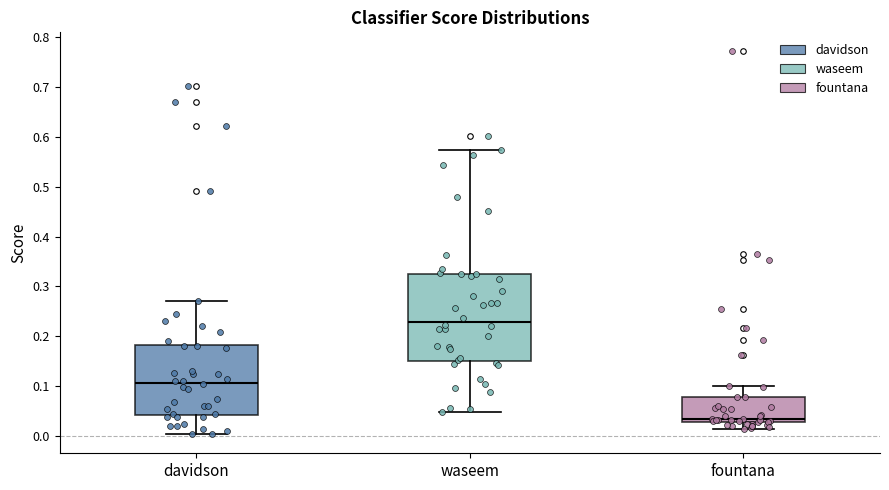

Which box has the highest median line?

waseem